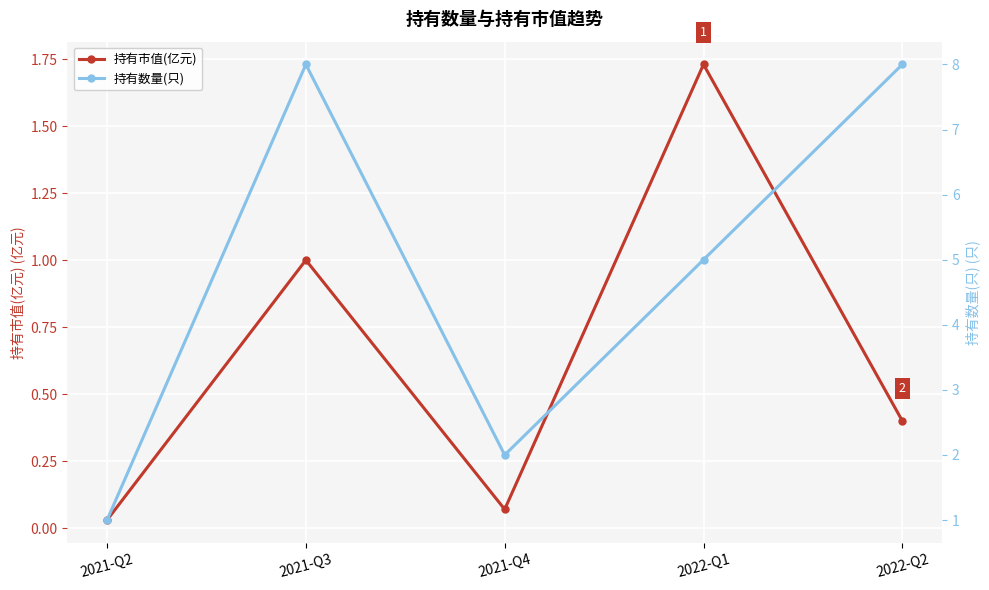

Which category has the lowest value in the 持有市值(亿元) series?

2021-Q2